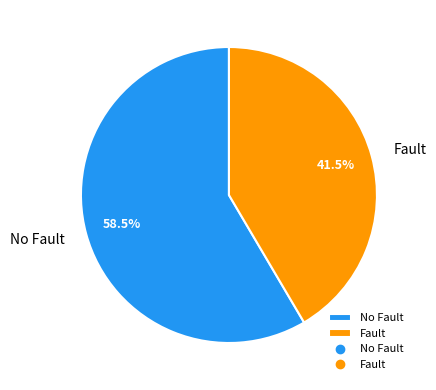

How many segments does this pie chart have?

2